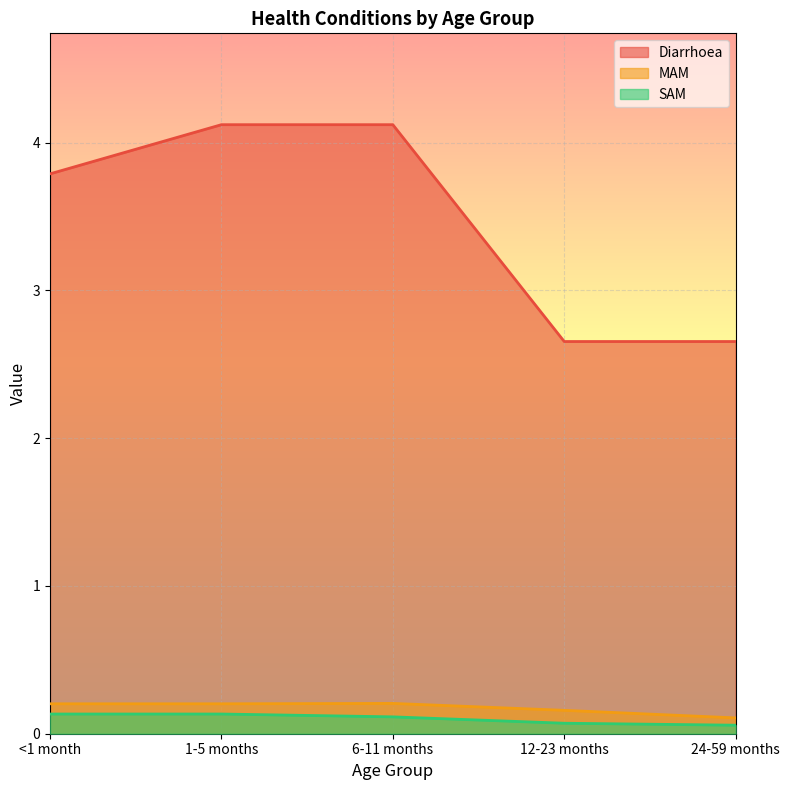

Which series has the largest range (max minus min)?

Diarrhoea